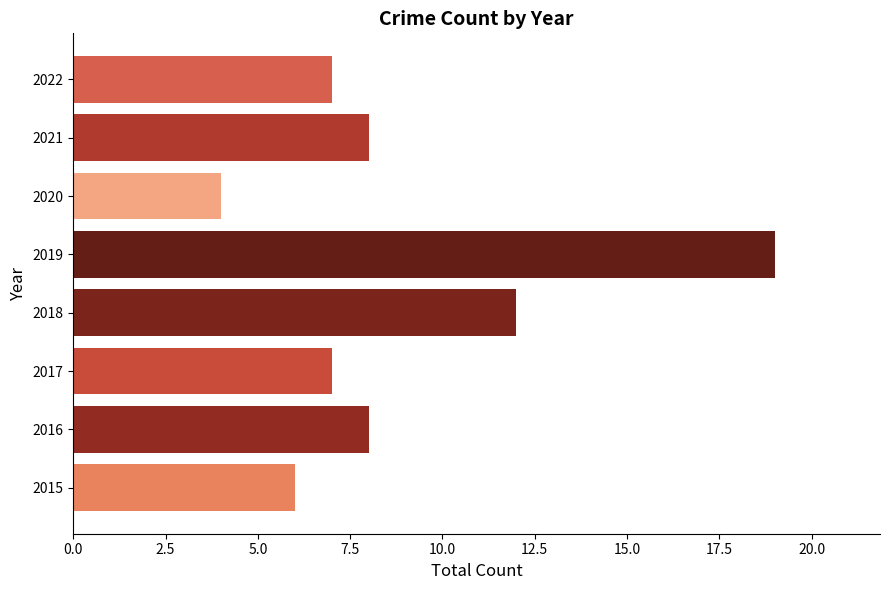

What is the ratio of the value at 2022 to the value at 2015?

1.2